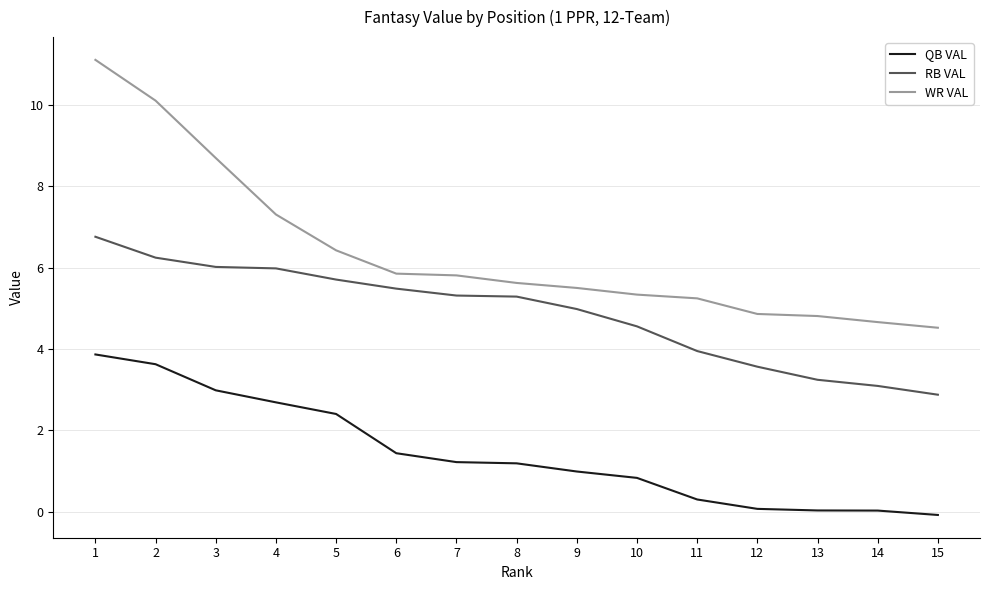

True or false: RB VAL and WR VAL intersect in this chart.

False